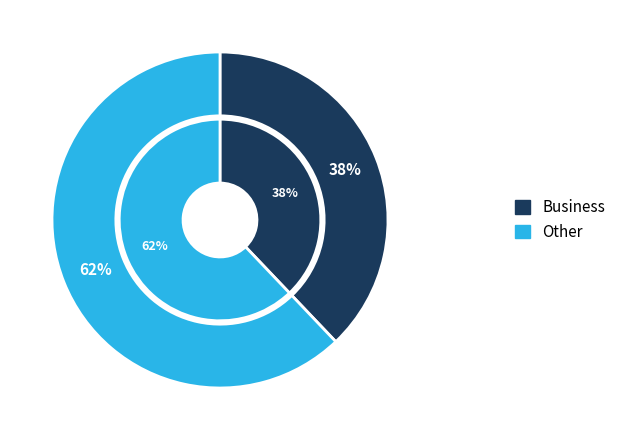

Is Other the majority of the pie?

Yes